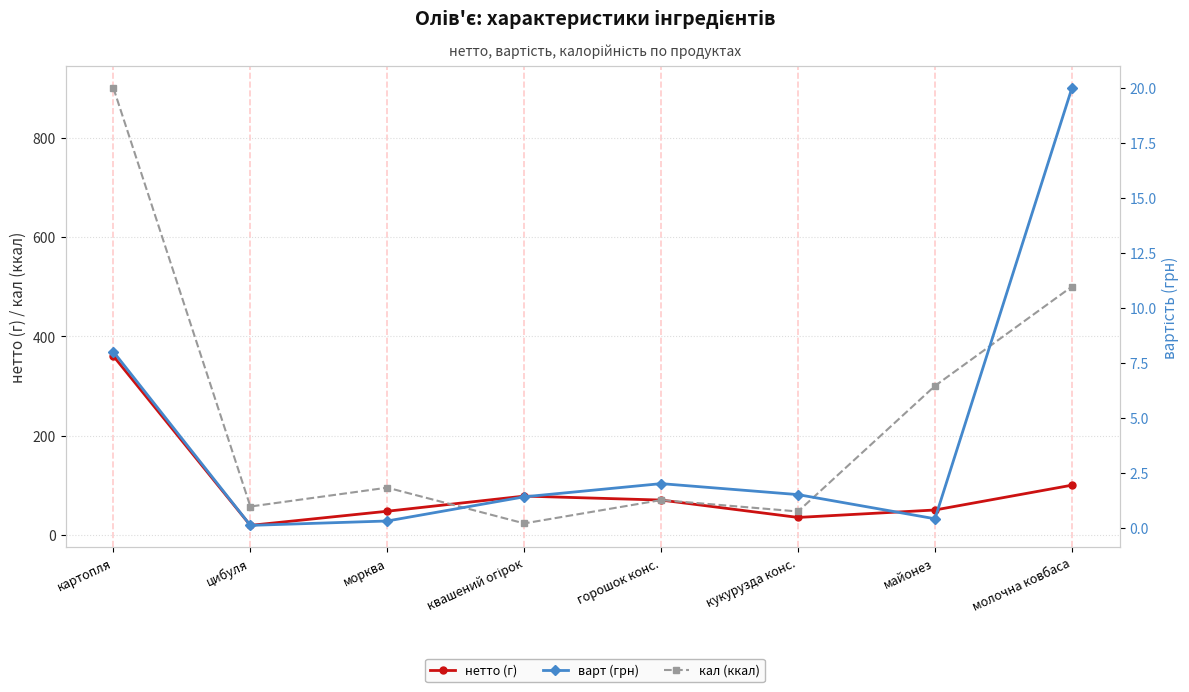

True or false: нетто (г) and кал (ккал) cross at least once.

True